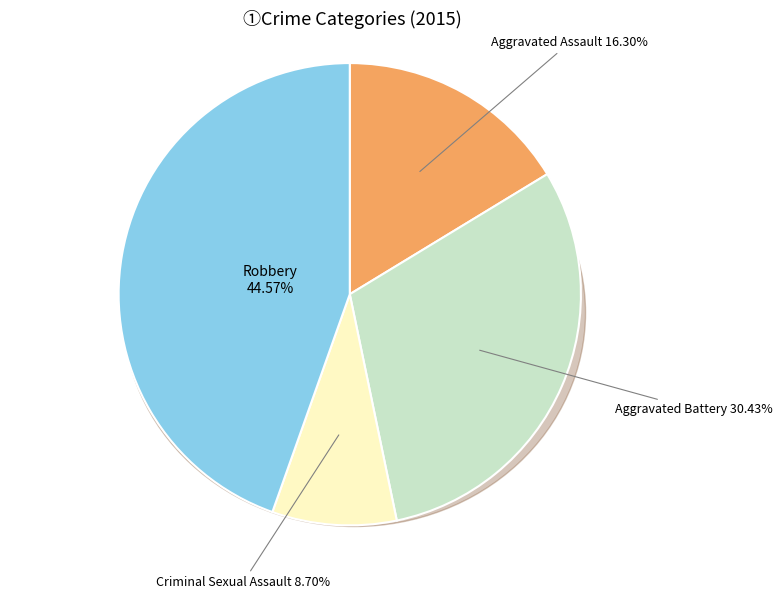

What is the change in value from Criminal Sexual Assault to Robbery?

+33